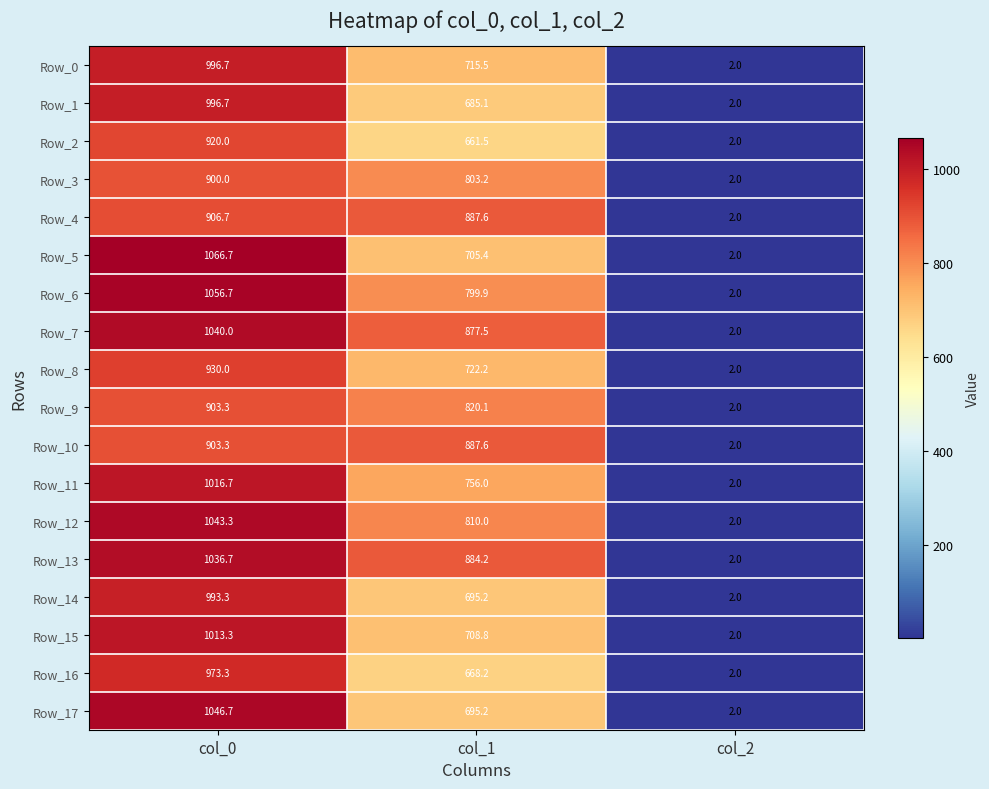

The value of Row_3 at col_0 is 1314.3. True or false?

False